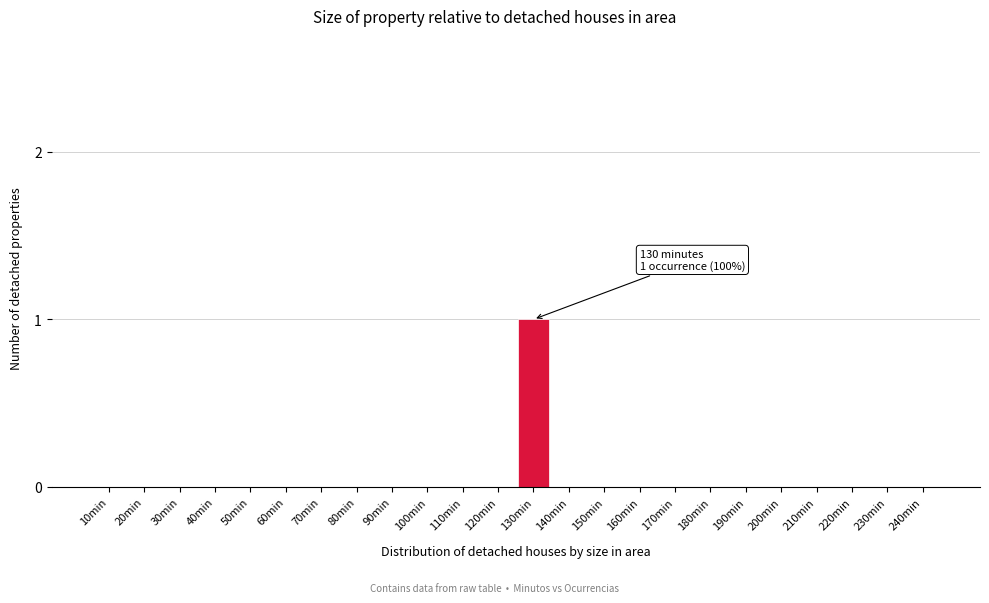

Reading left to right, list all the values displayed in this chart.

10min=0	20min=0	30min=0	40min=0	50min=0	60min=0	70min=0	80min=0	90min=0	100min=0	110min=0	120min=0	130min=1	140min=0	150min=0	160min=0	170min=0	180min=0	190min=0	200min=0	210min=0	220min=0	230min=0	240min=0